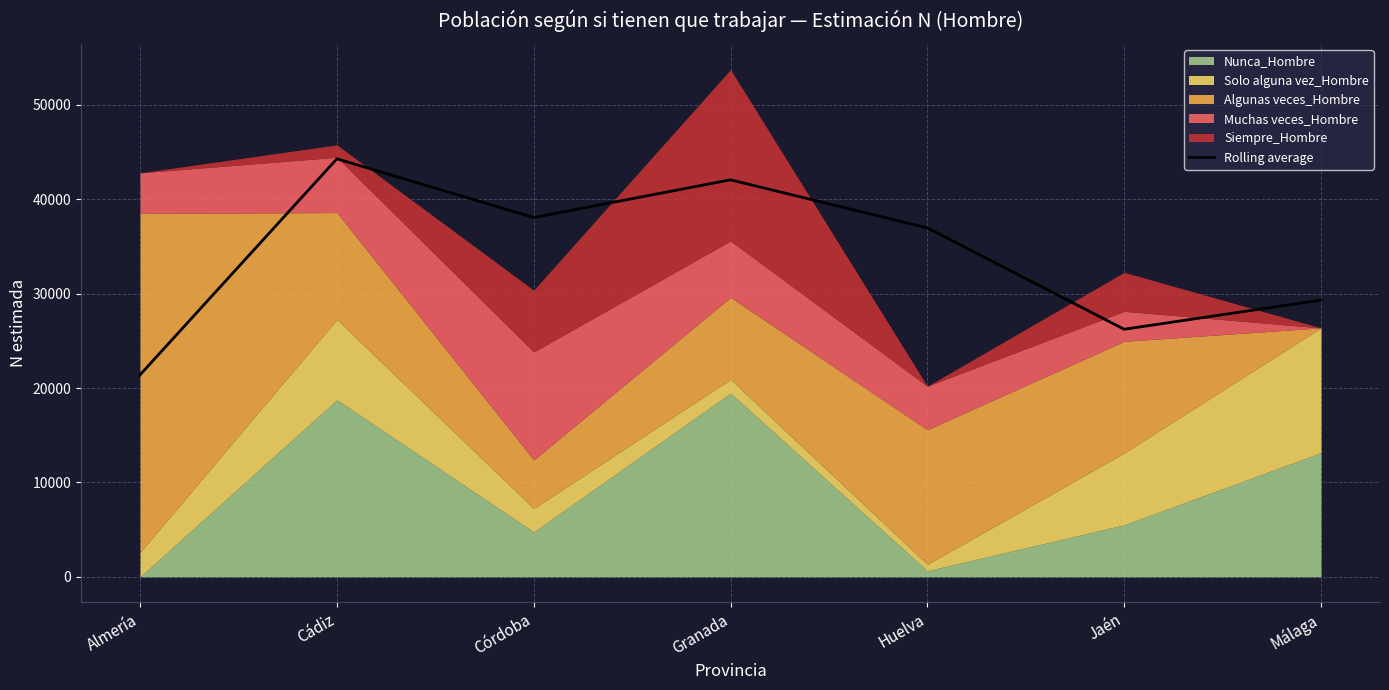

Which category has the highest value across all series?

Cádiz